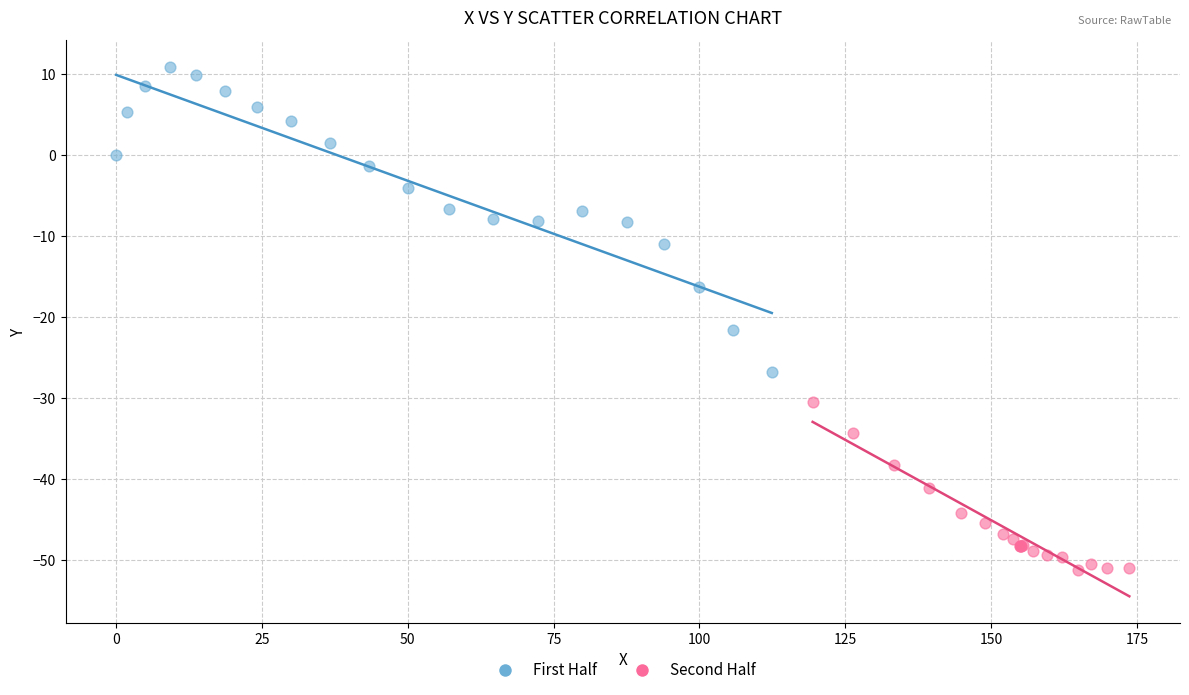

Which series contains the lowest Y value?

Second Half